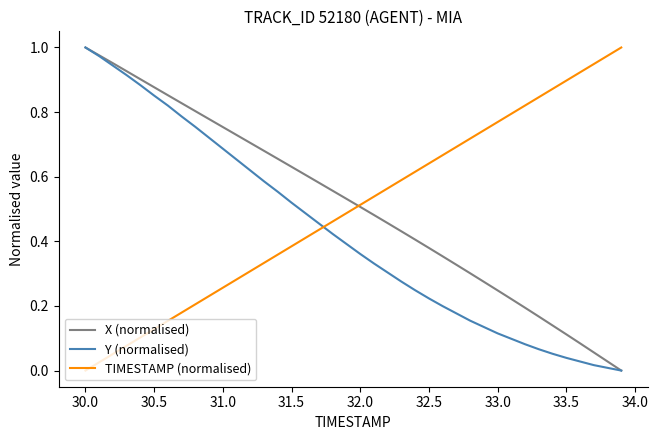

After their last crossing, which series has the higher values: TIMESTAMP (normalised) or Y (normalised)?

TIMESTAMP (normalised)